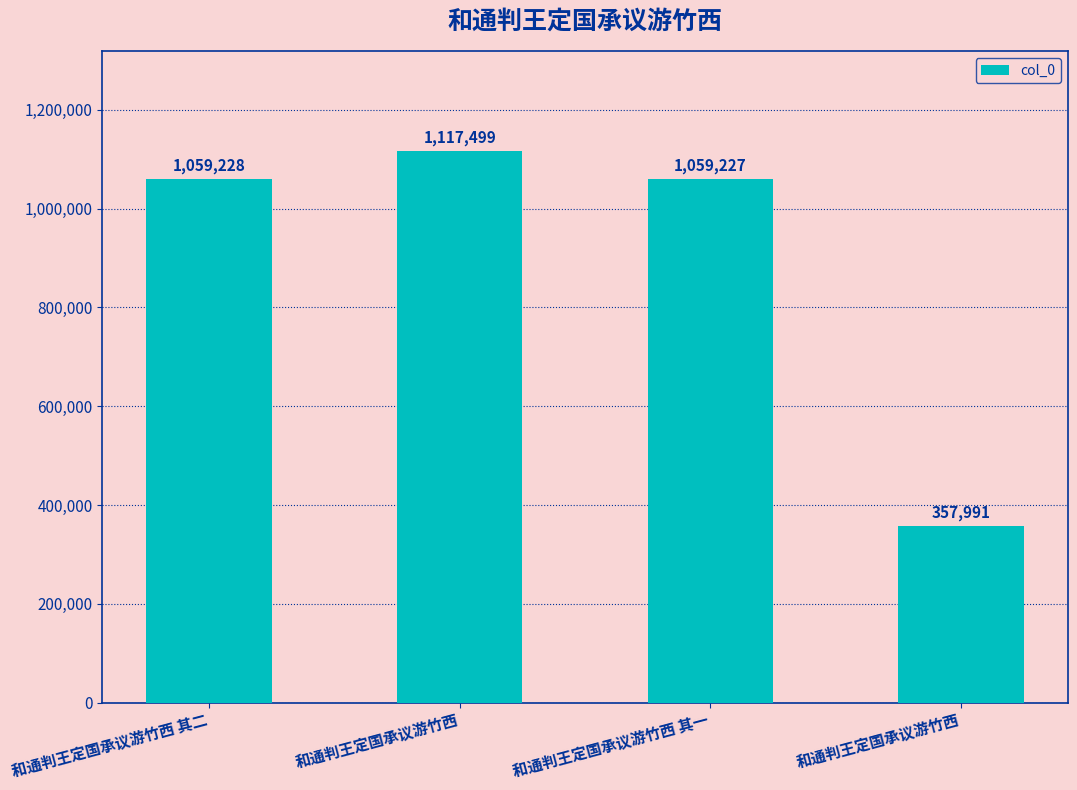

List the labels in order of value, largest first.

和通判王定国承议游竹西, 和通判王定国承议游竹西 其二, 和通判王定国承议游竹西 其一, 和通判王定国承议游竹西